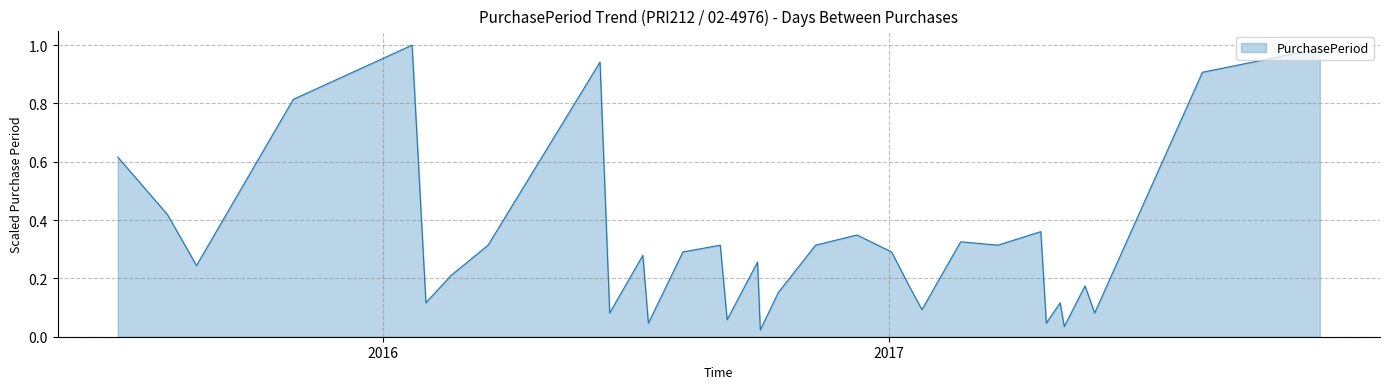

How many interior local peaks (higher than both neighbors) does the data have?

10